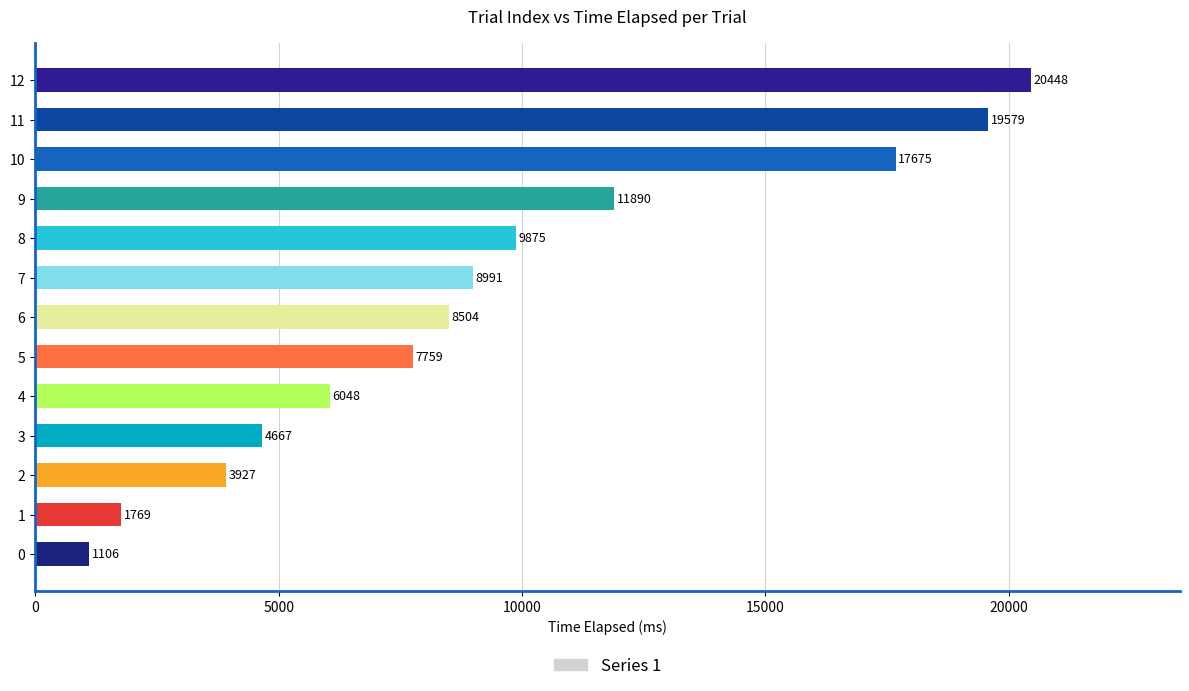

Rank the categories by value from lowest to highest.

0, 1, 2, 3, 4, 5, 6, 7, 8, 9, 10, 11, 12